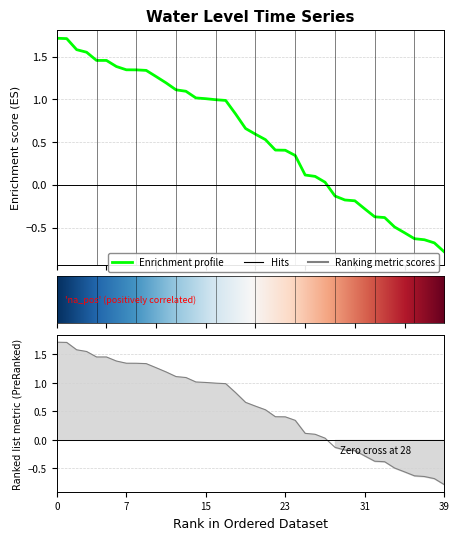

How many values are below zero?

12